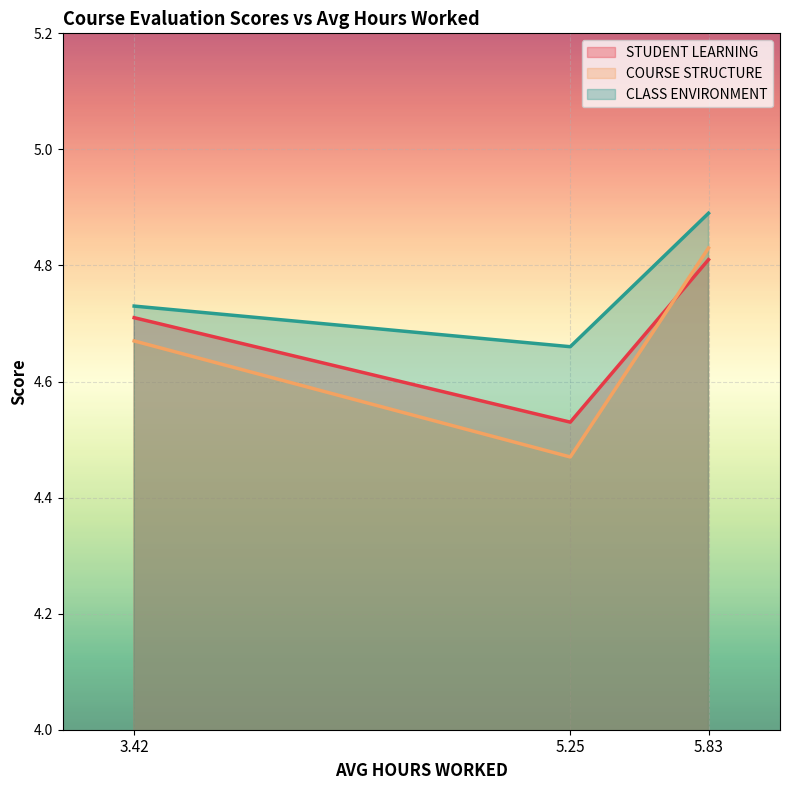

List the series in order of their peak value, lowest first.

STUDENT LEARNING, COURSE STRUCTURE, CLASS ENVIRONMENT